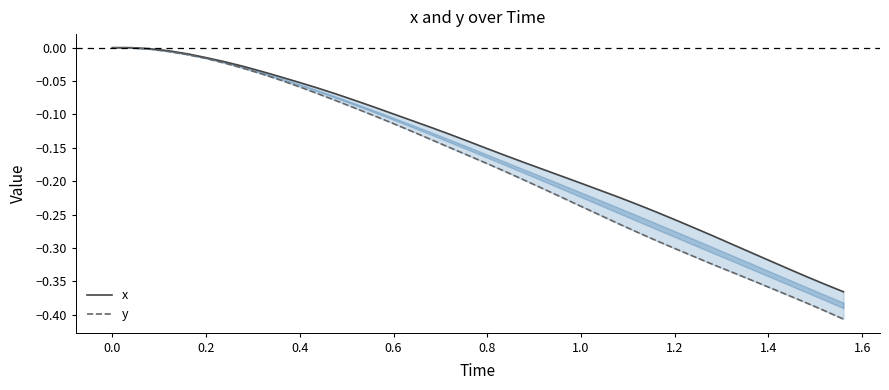

True or false: x has more than 1 interior local peaks.

False